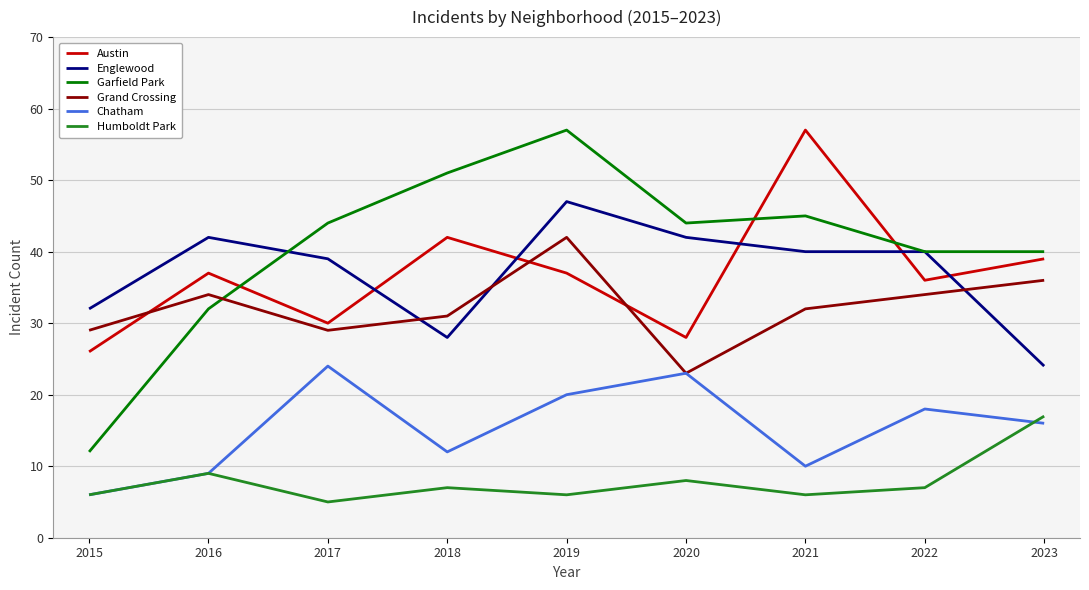

What is the difference between the maximum and minimum values in the Englewood series?

23